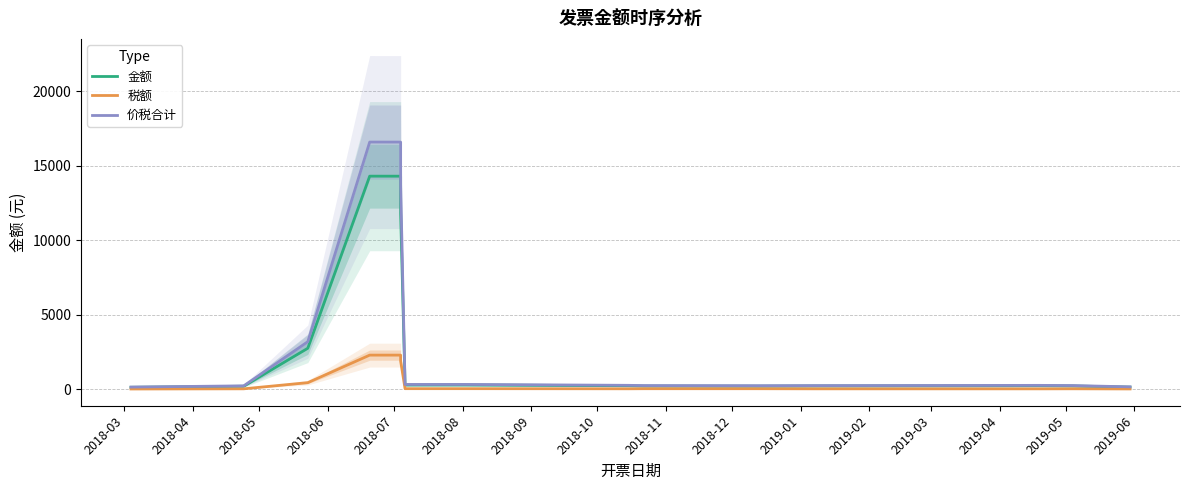

What is the sum of the 价税合计 values at 2019-03 and 2019-02?

494.7